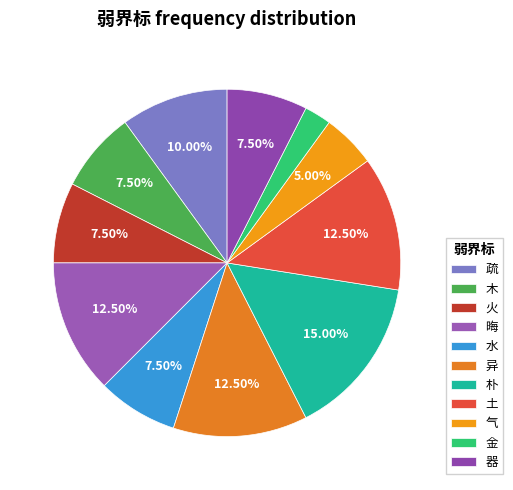

Is there a majority slice in this chart?

No